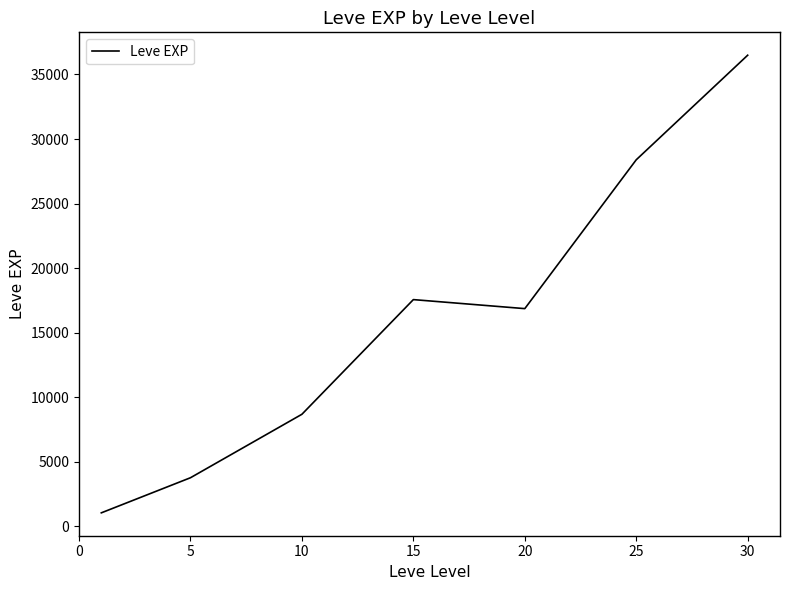

What is the difference between the maximum and second lowest values?

32725.8